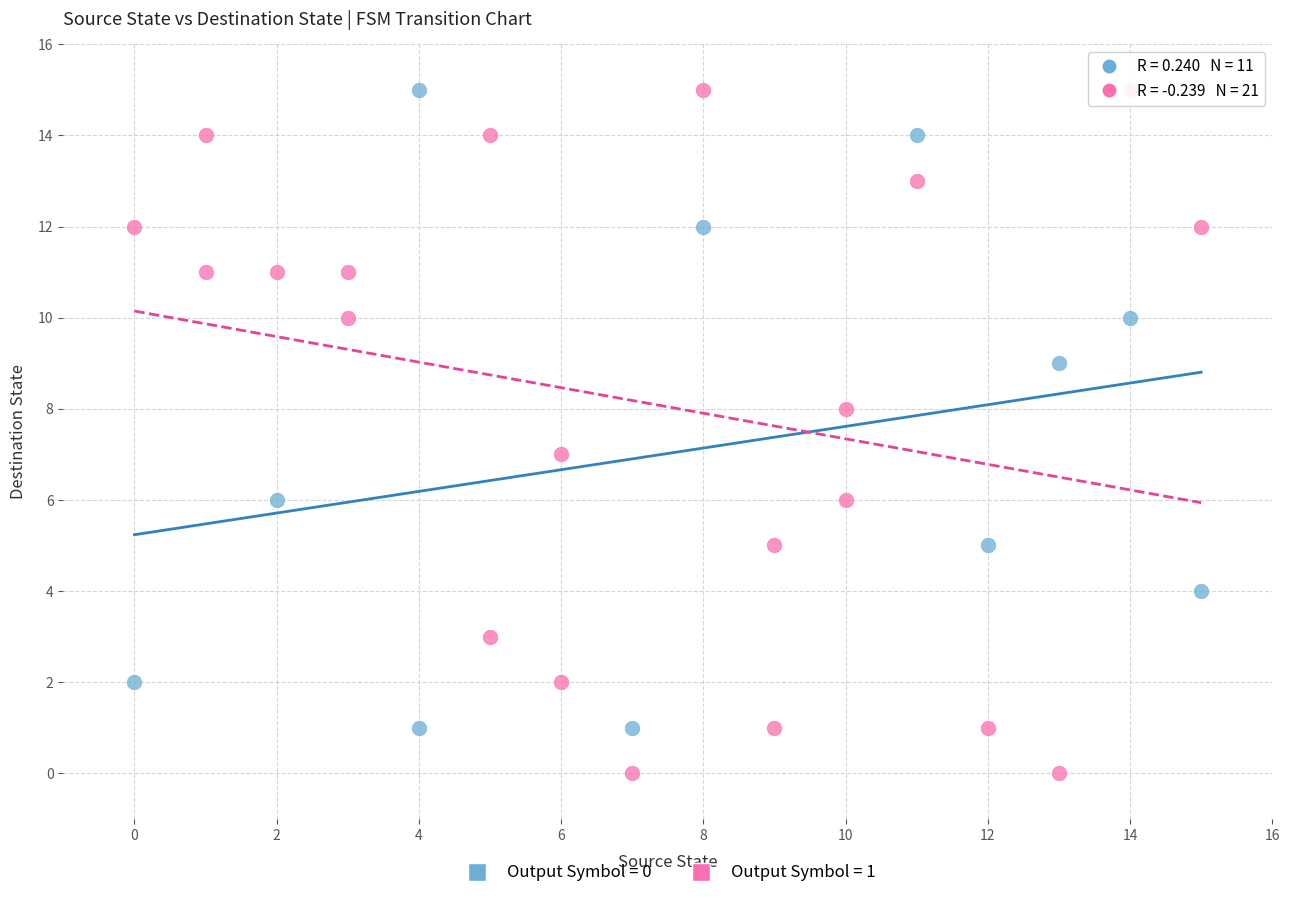

Which series has the widest spread of Y values?

Output Symbol = 1